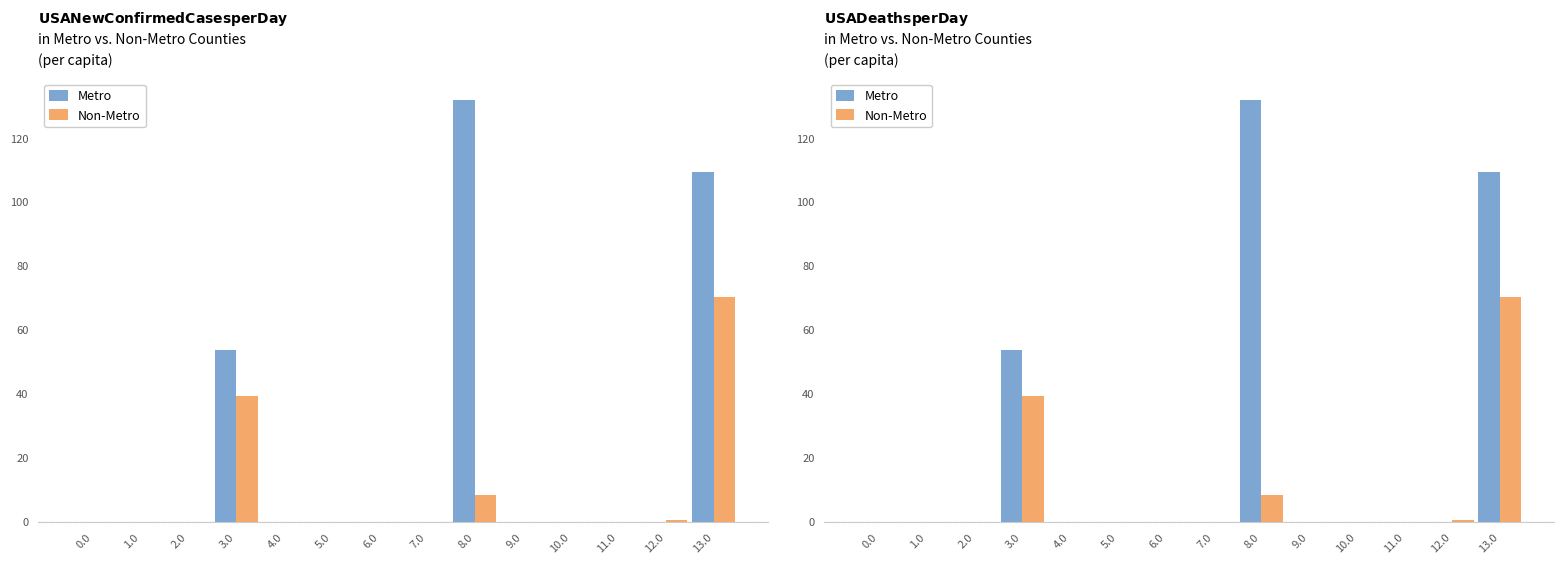

List the series in order of their peak value, lowest first.

Non-Metro, Metro